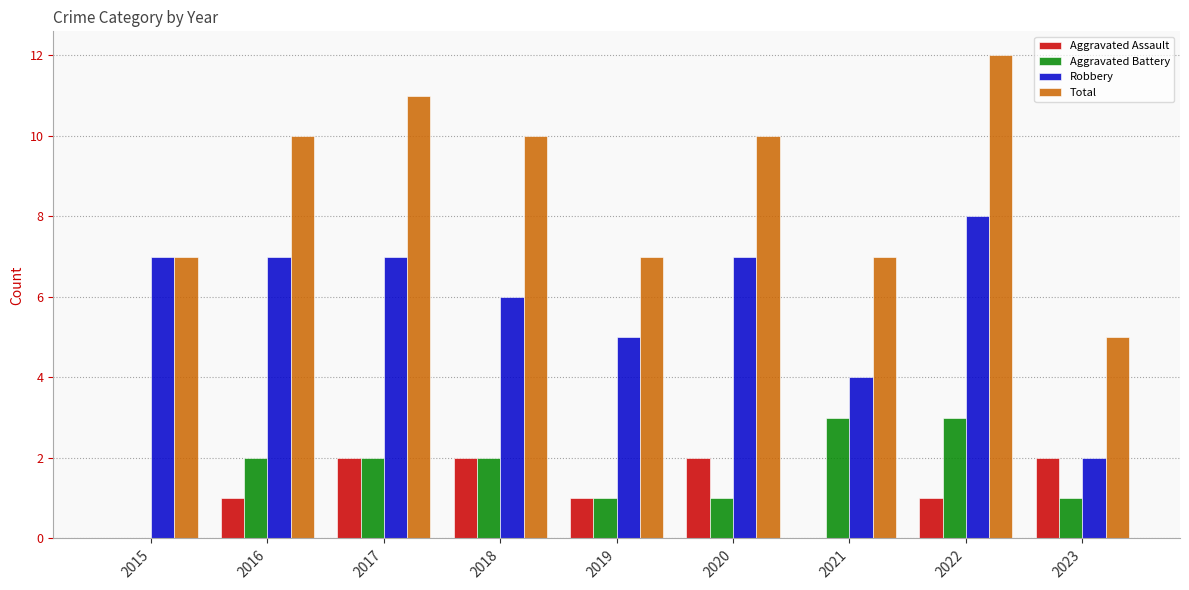

What is the highest value of the Total series?

12